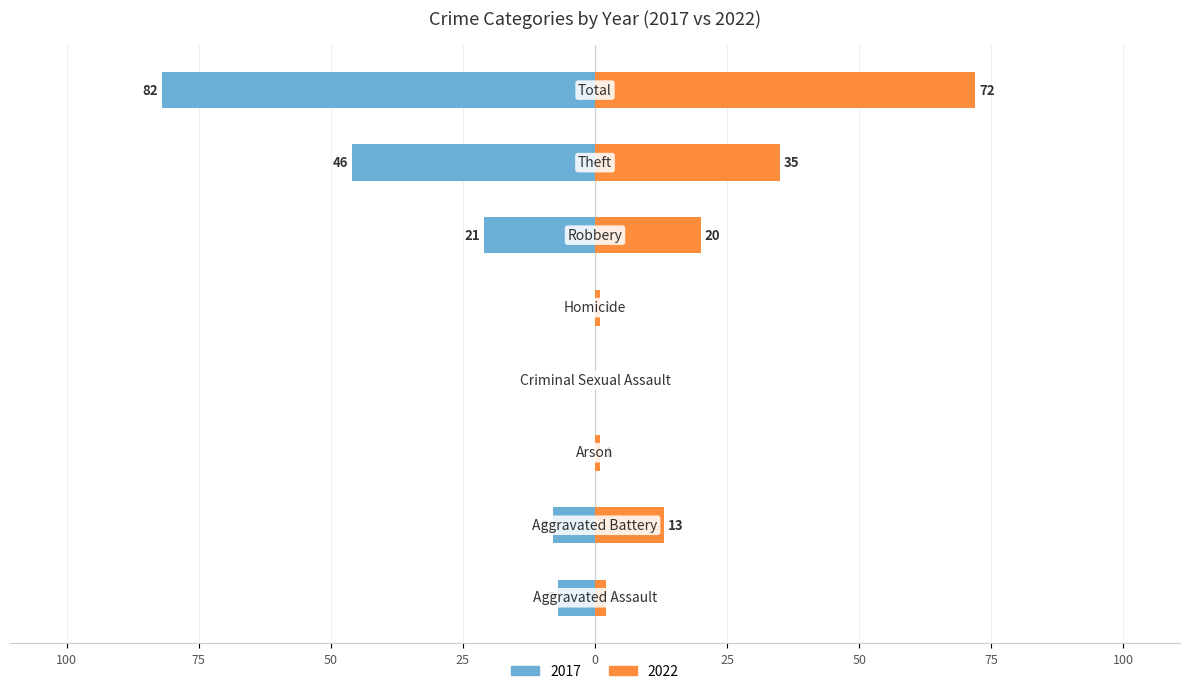

Where is 2017 nearest to the value -41?

Theft